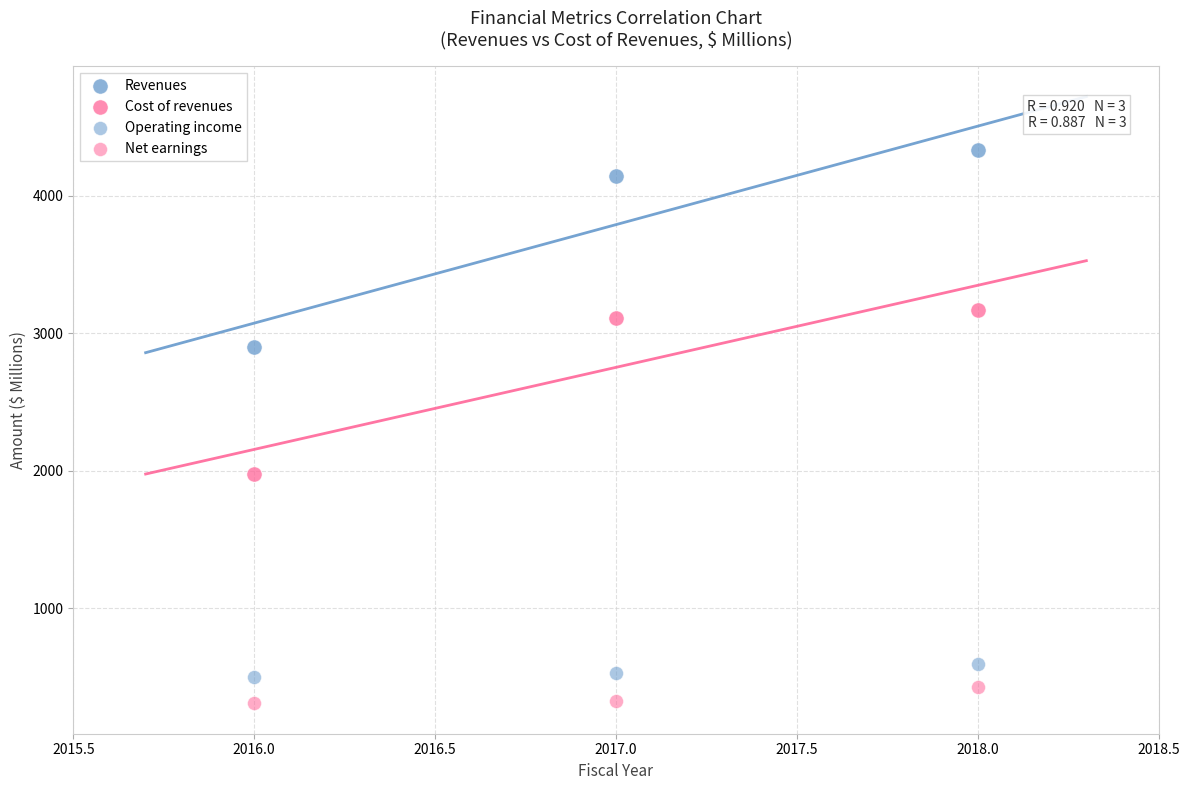

How many points are shown in the scatter plot?

12